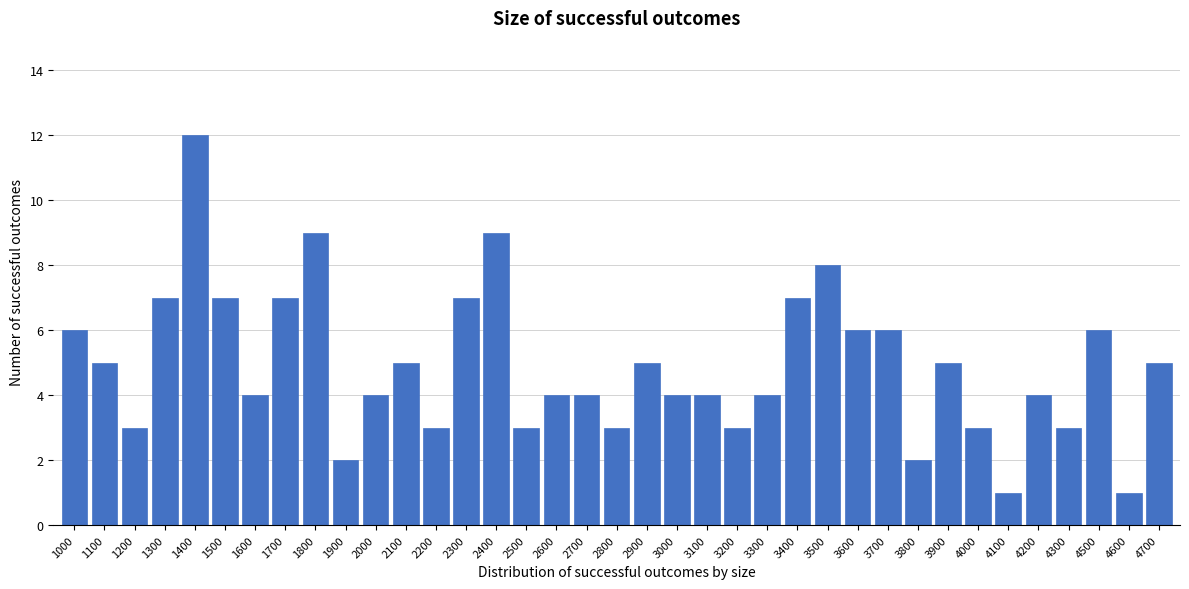

What is the difference between the values at 1400 and 1800?

3